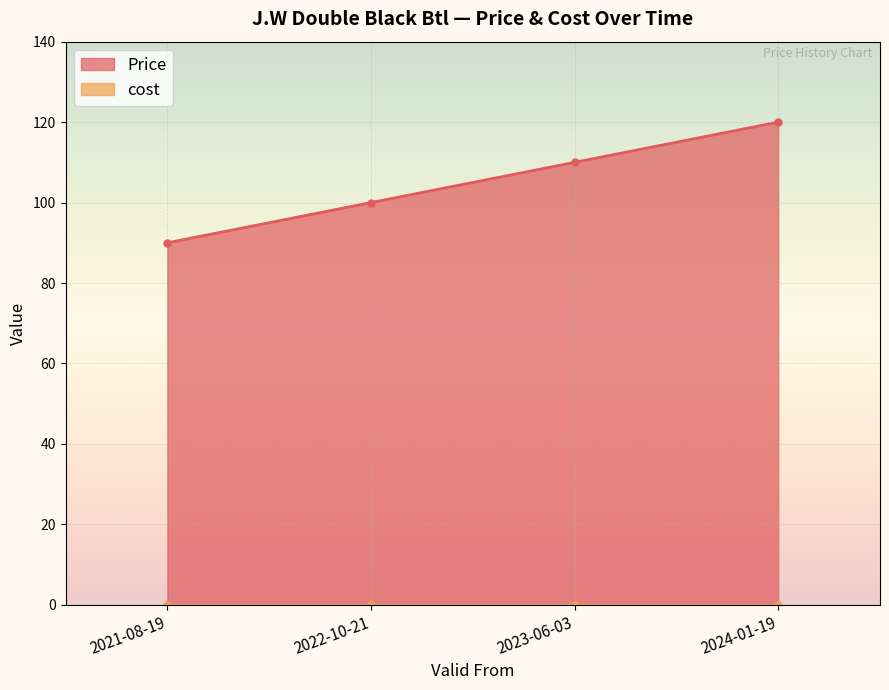

At which label is the value closest to 105?

2022-10-21